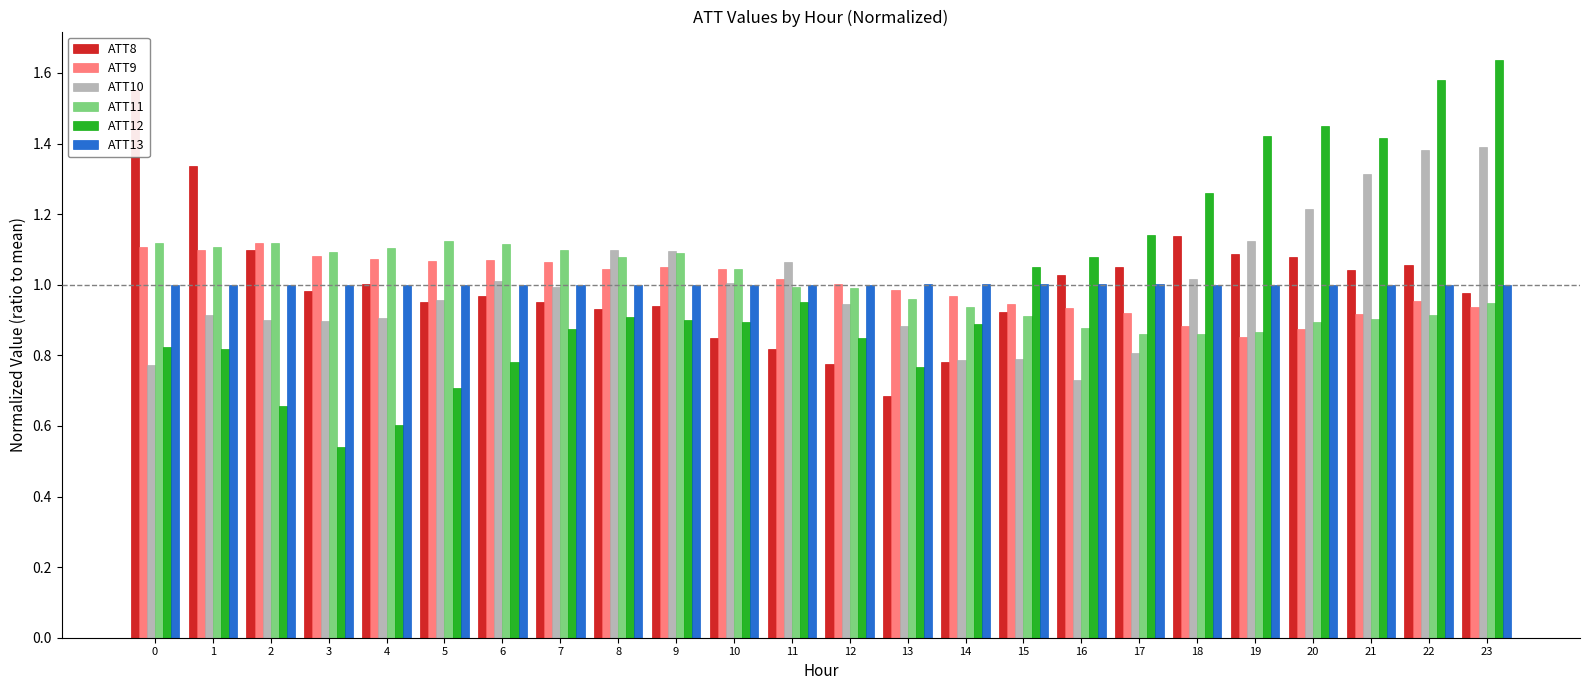

What is the value of the ATT9 bar at the 1st from the left?

1.1